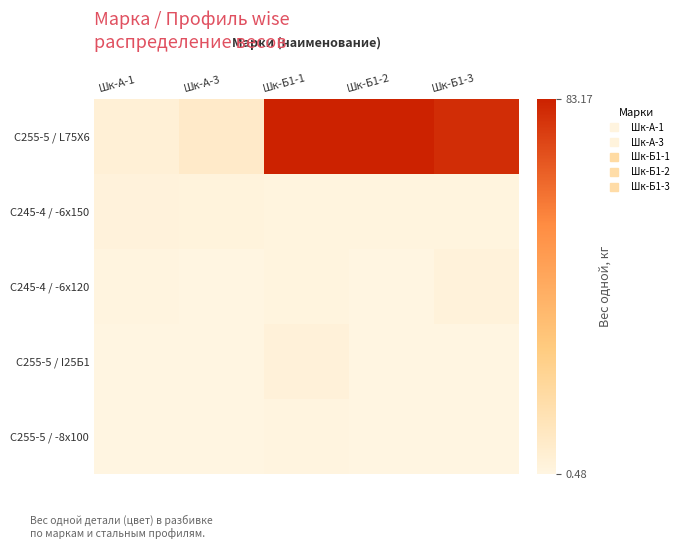

Which category has the highest value across all series?

Шк-Б1-1